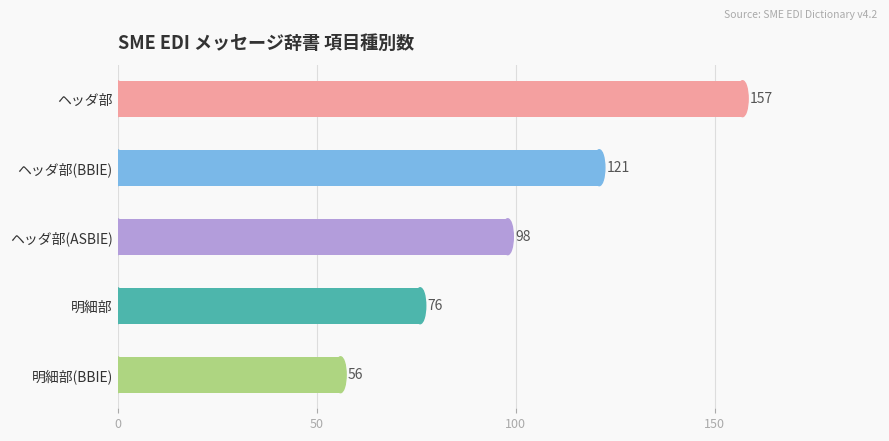

At which category does the chart reach its minimum across all series?

明細部(BBIE)